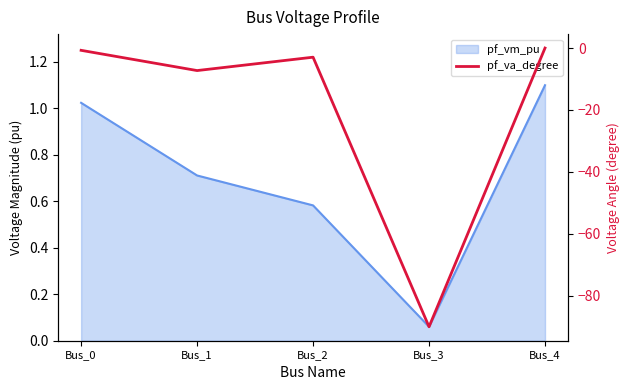

How many data points does each series have?

5